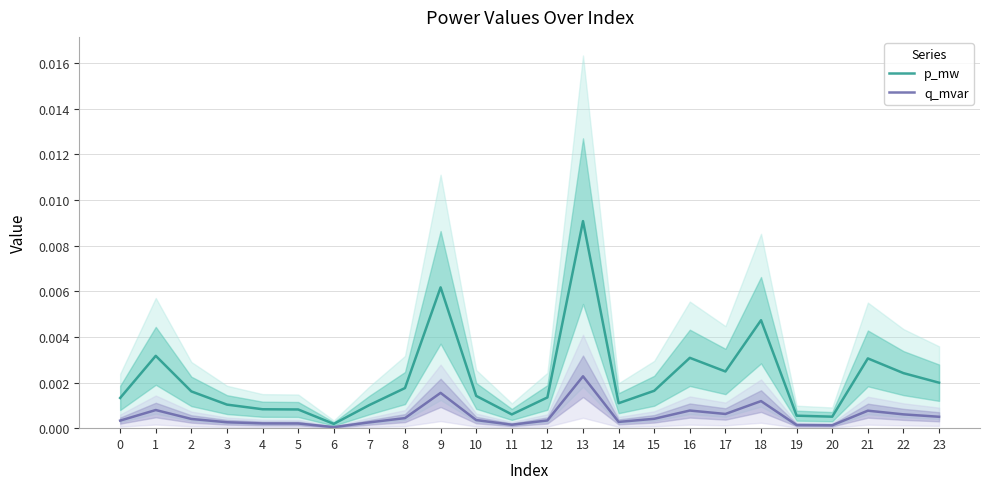

At how many categories does at least one series exceed 0?

24